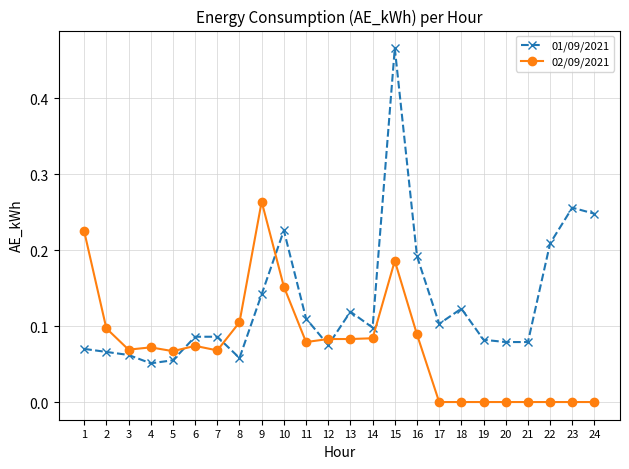

Is this an area chart (filled region under the line)?

No